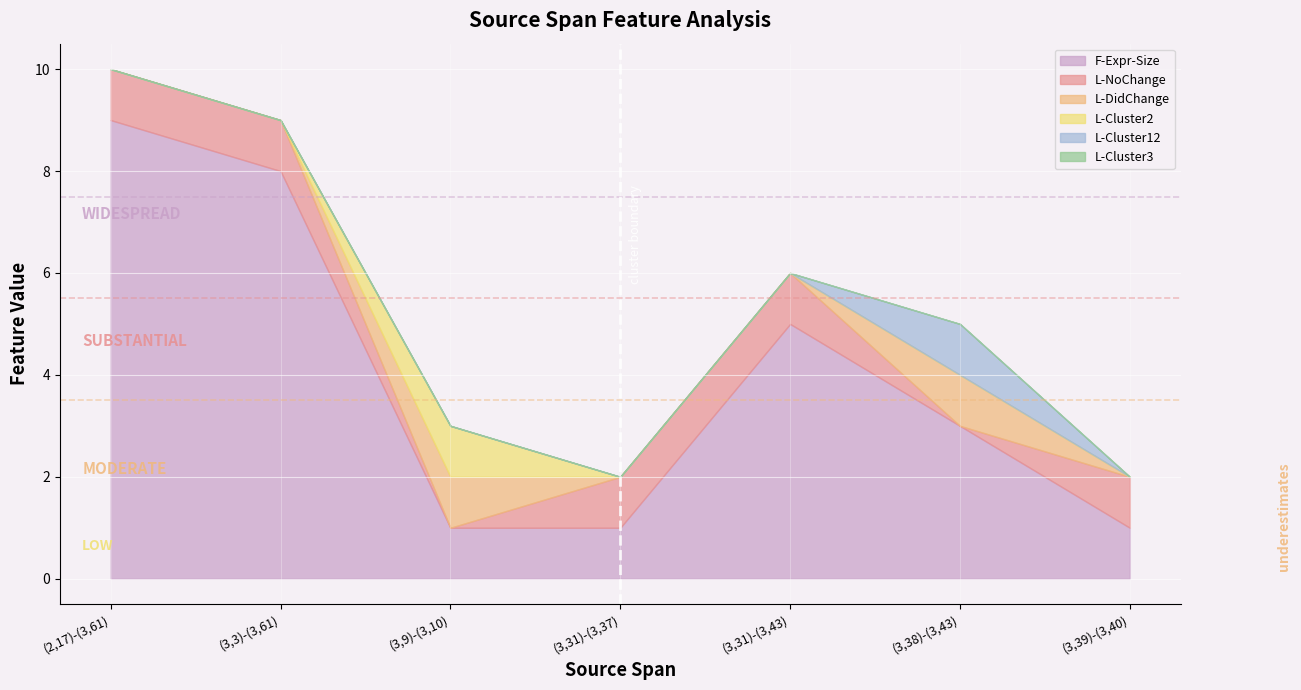

True or false: L-Cluster3 and L-Cluster2 intersect in this chart.

False